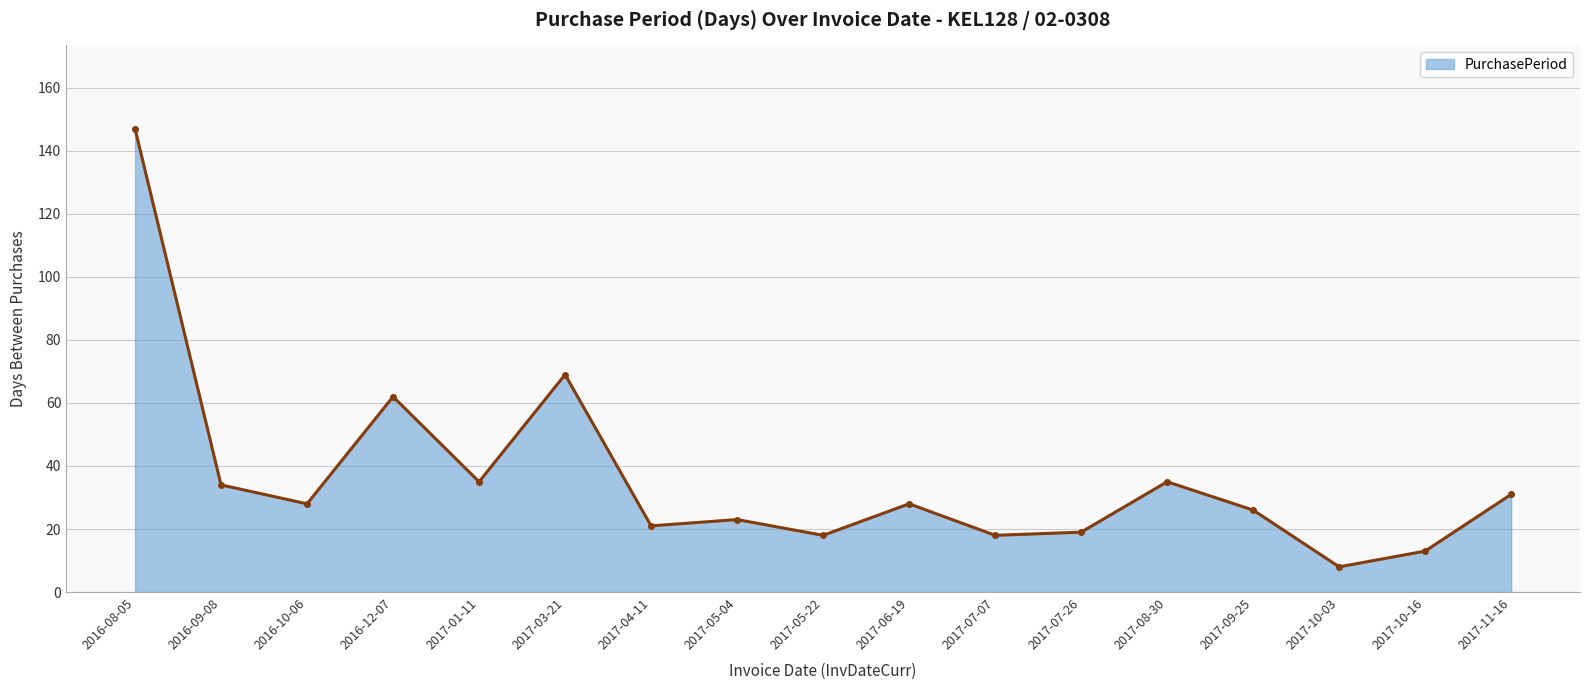

At which category does the chart reach its minimum across all series?

2017-10-03